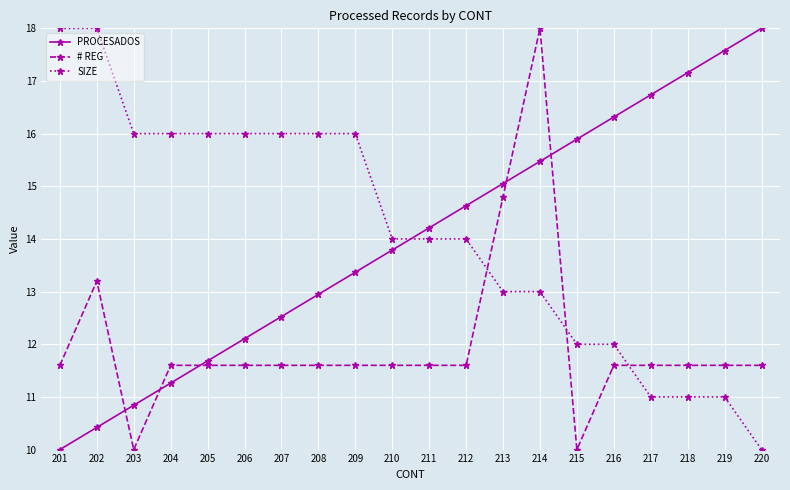

Between 210 and 214, which series saw the biggest shift?

# REG